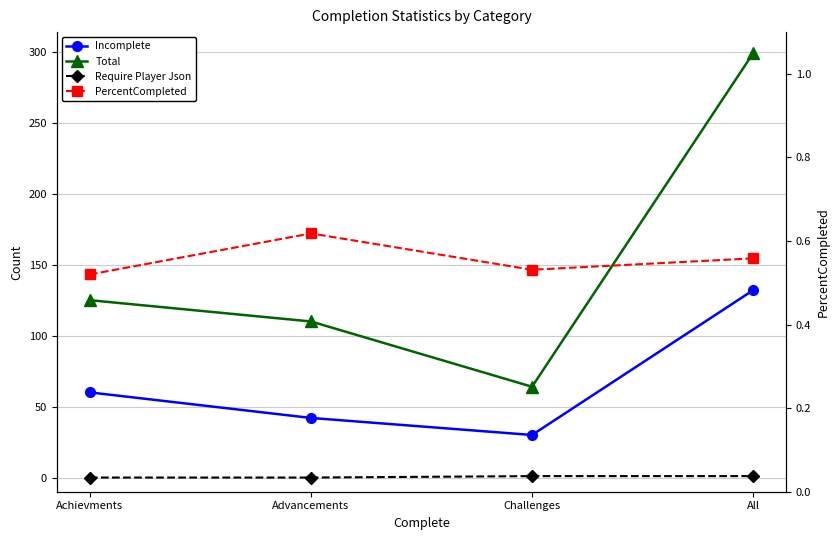

Count the PercentCompleted values in the range 0 to 1.

4